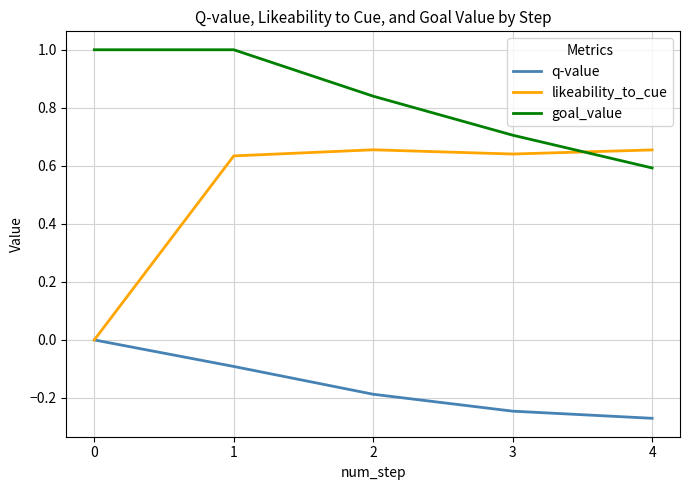

Between which two adjacent categories do goal_value and likeability_to_cue first intersect?

3 and 4